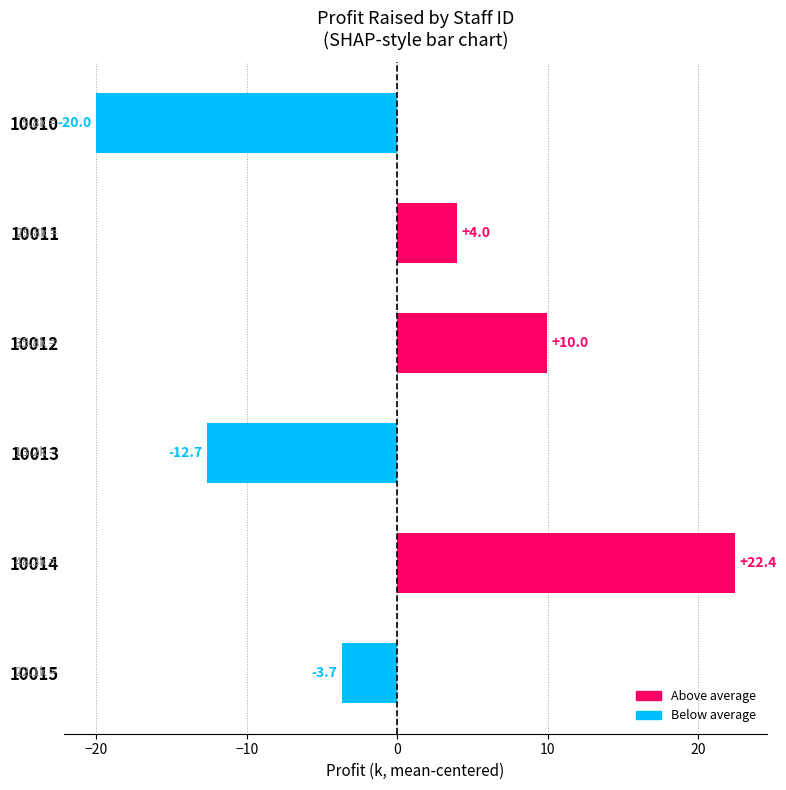

What is the smallest value displayed?

-20.0